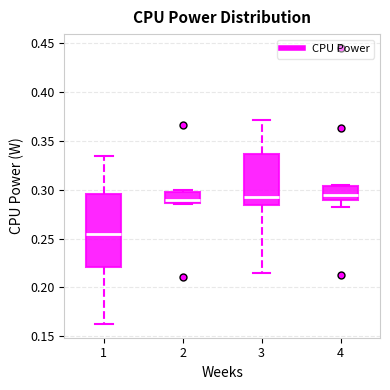

Reading left to right, transcribe this box plot: for each box, give where its median line is, the range the box spans, and where its two whiskers end, as read against the y-axis. The values are not printed on the chart, so give them approximately, as read against the axis.

1: median 0.255, box 0.220 to 0.295, whiskers 0.165 to 0.335
2: median 0.290, box 0.285 to 0.300, whiskers 0.285 to 0.300 (just above the box's upper edge)
3: median 0.295, box 0.285 to 0.335, whiskers 0.215 to 0.370
4: median 0.295, box 0.290 to 0.305, whiskers 0.280 to 0.305